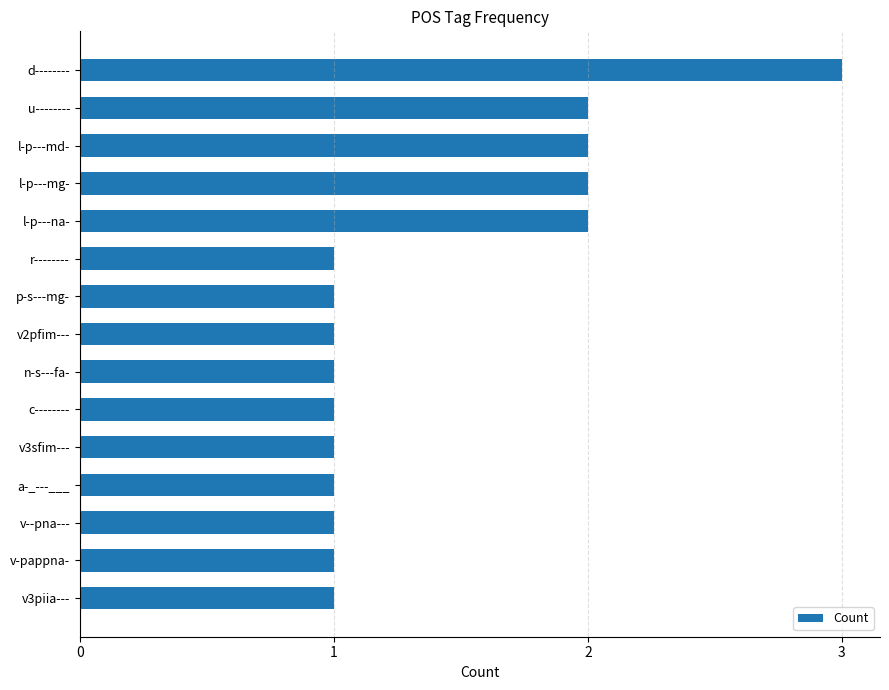

Is it true that the value at v--pna--- is 1?

True